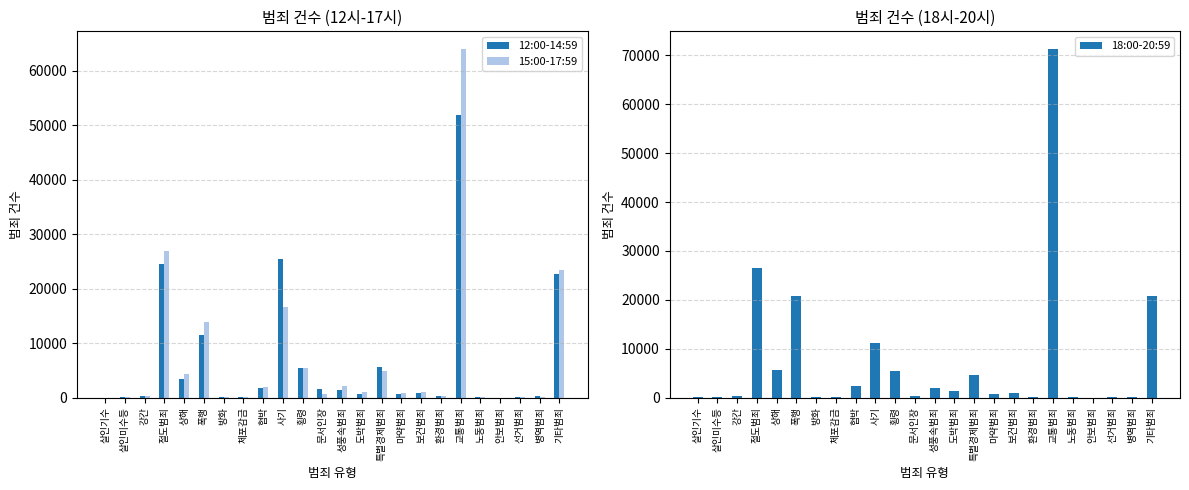

Which series changed the most between 살인기수 and 안보범죄?

18:00-20:59